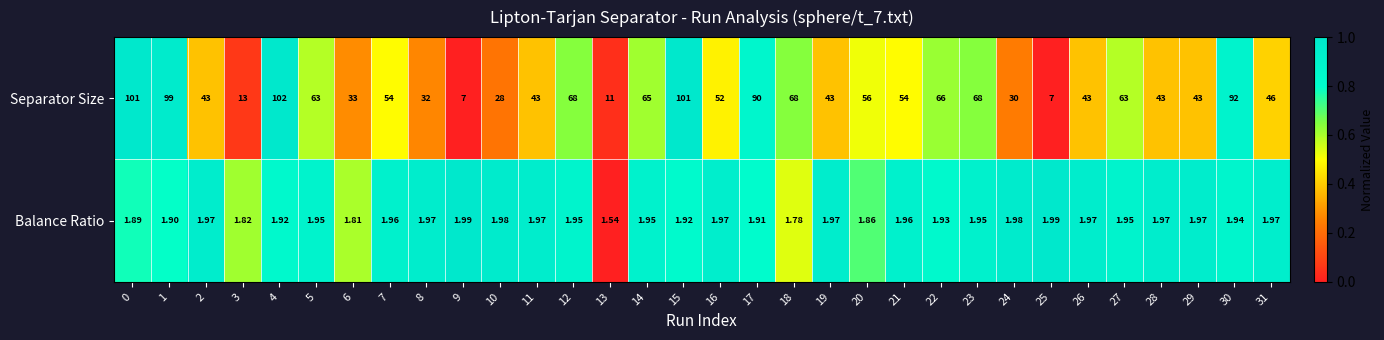

Rank the series at 4 from highest to lowest value.

Separator Size, Balance Ratio